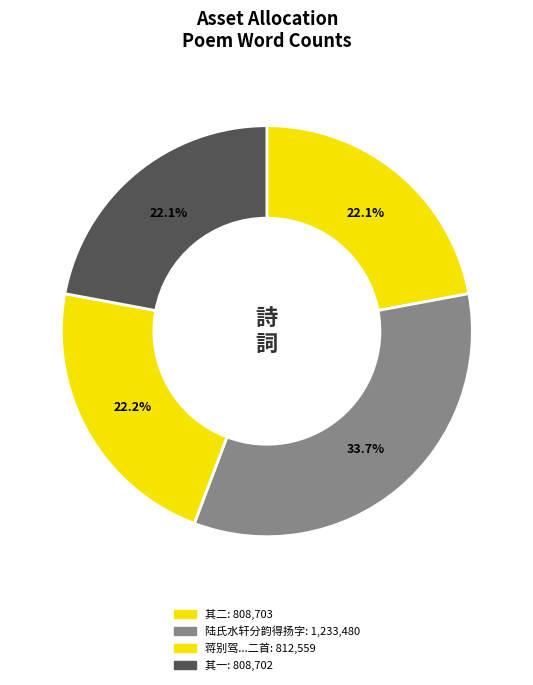

Count the number of slices in the pie.

4